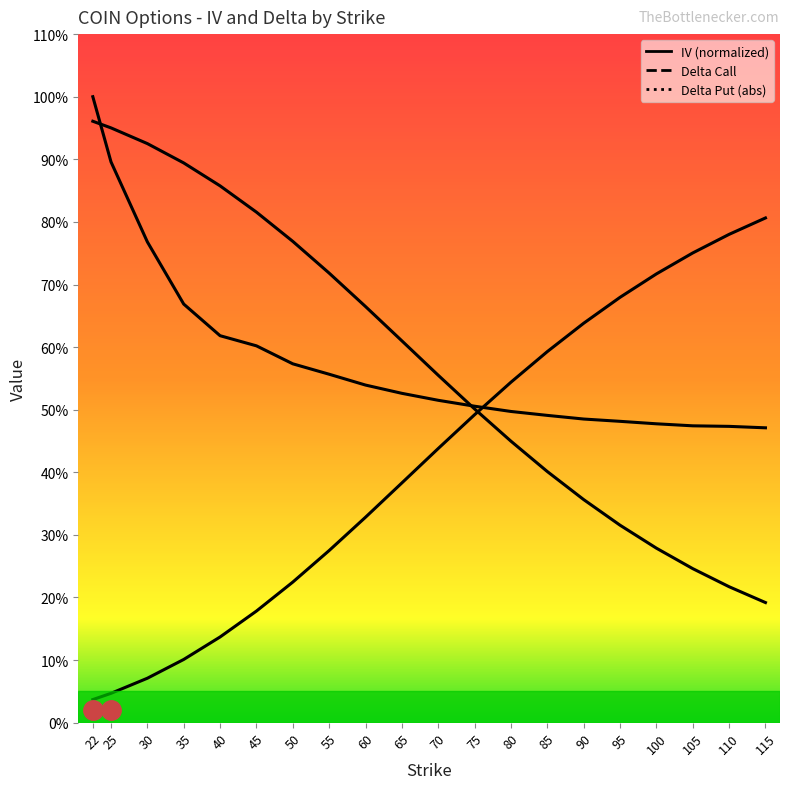

What are all the series names shown in the legend?

iv, delta_c, delta_p